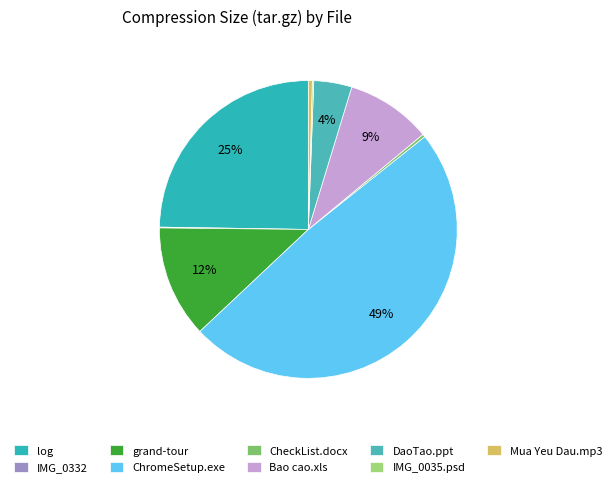

Which slice is the largest?

ChromeSetup.exe